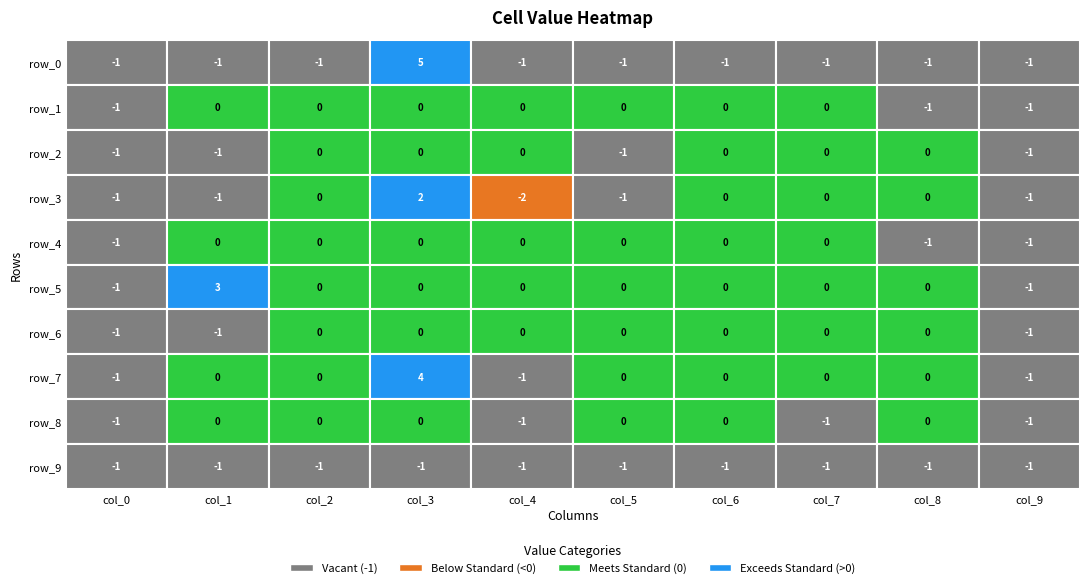

Which series has the largest range (max minus min)?

row_0